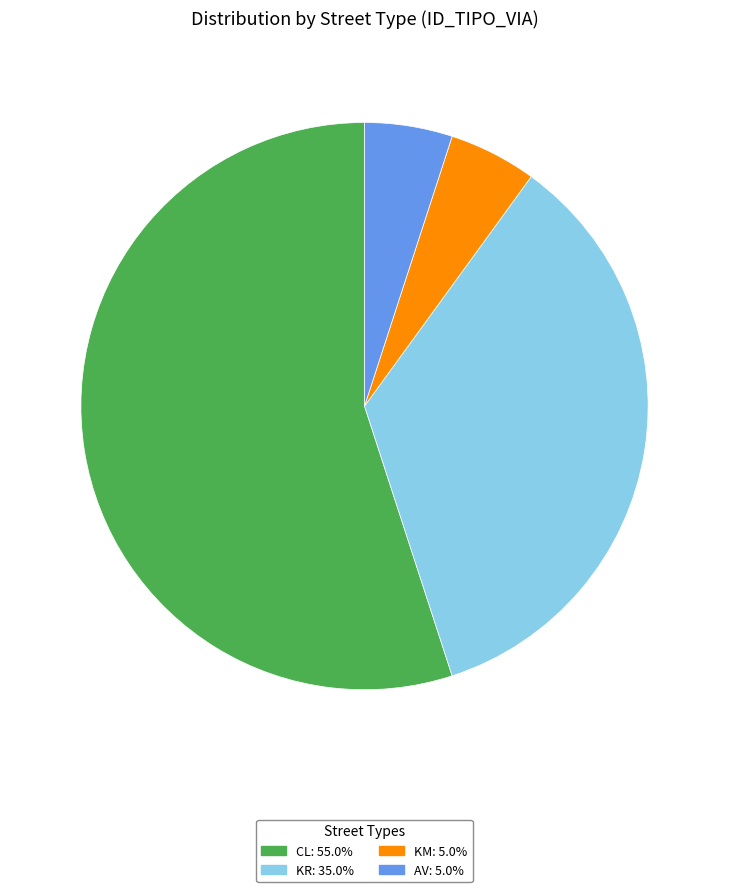

Is there any slice that represents more than half of the pie?

Yes